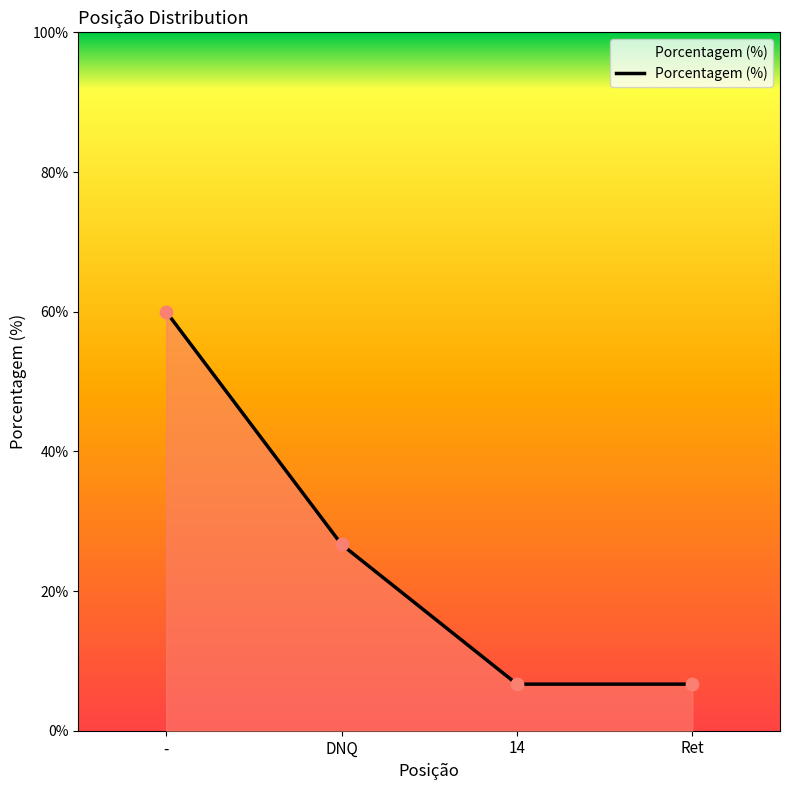

Between 14 and -, which is larger?

-